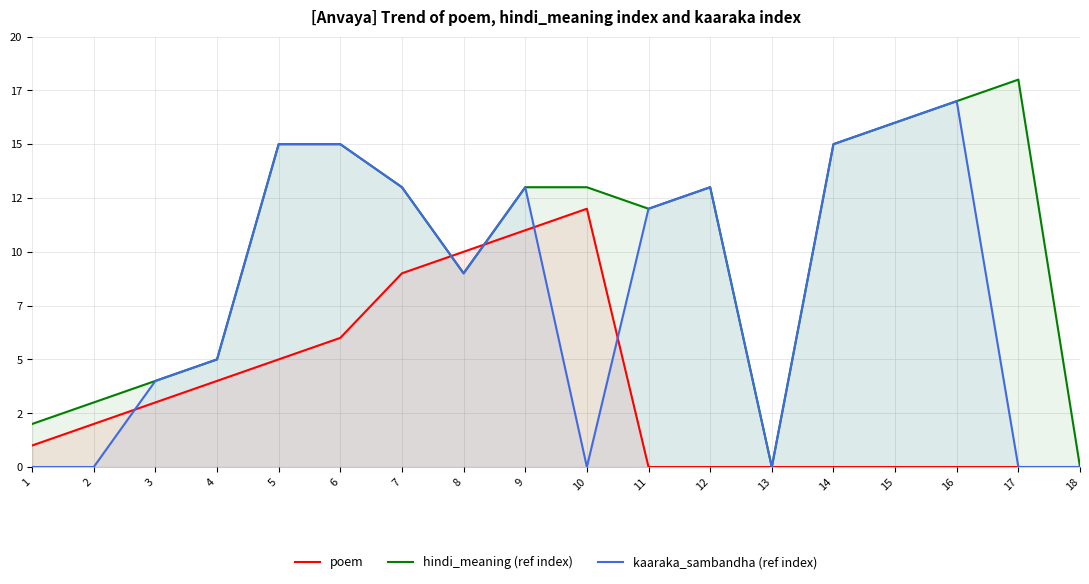

Which has a higher value, 14 or 16?

14